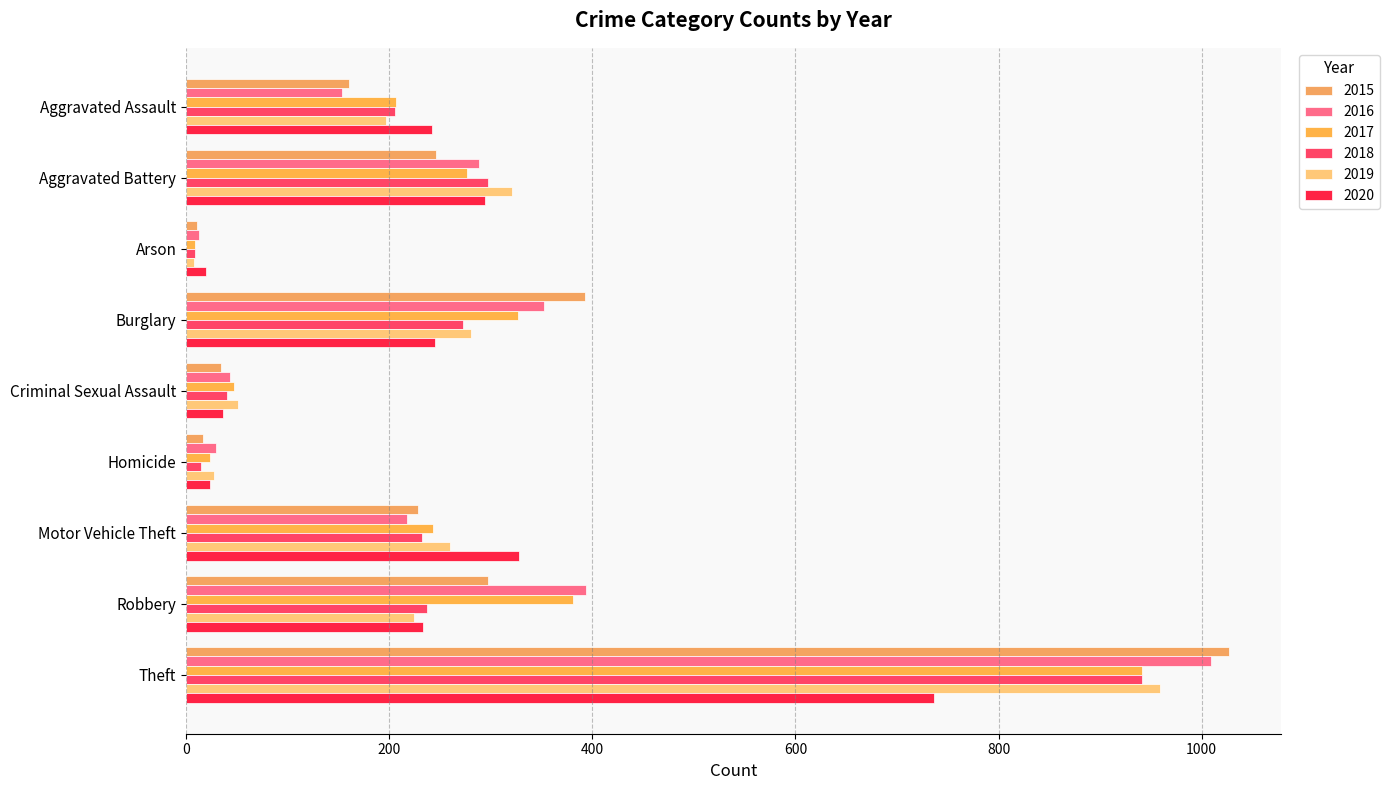

What is the greatest value displayed?

1027